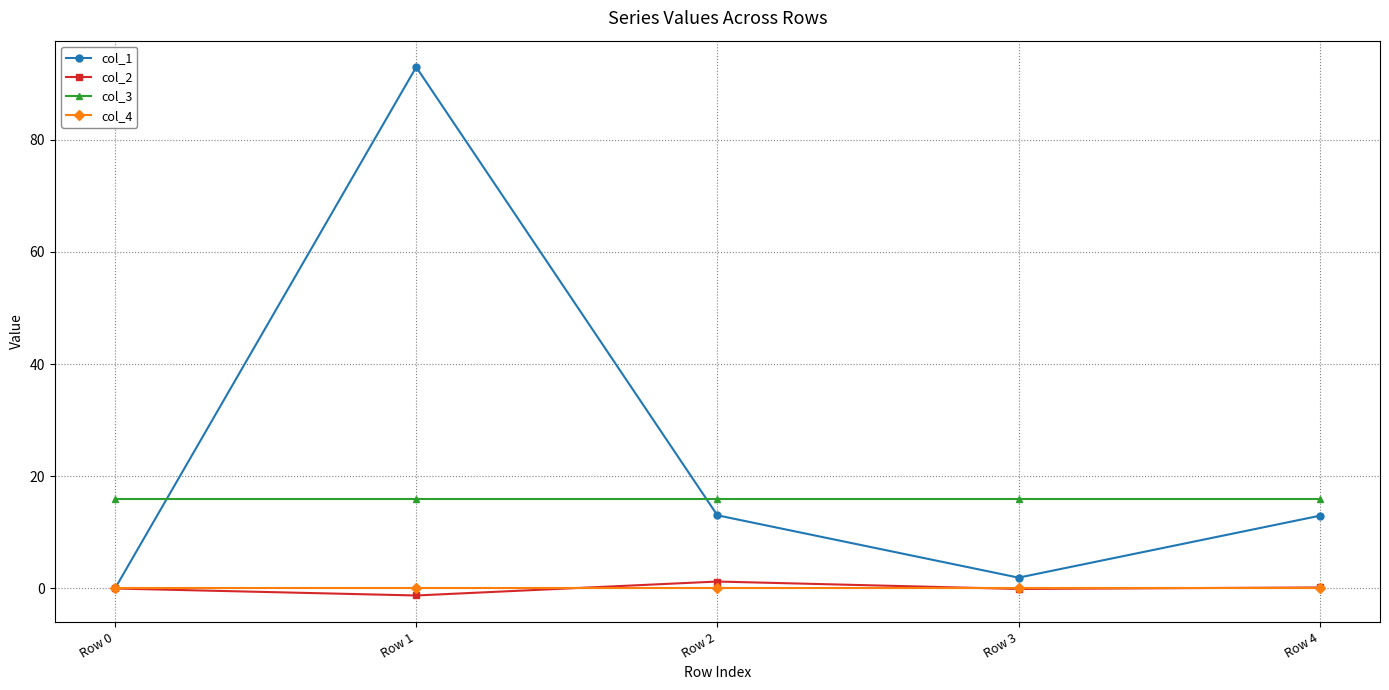

The col_2 series shows 0.2 at Row 4. True or false?

True